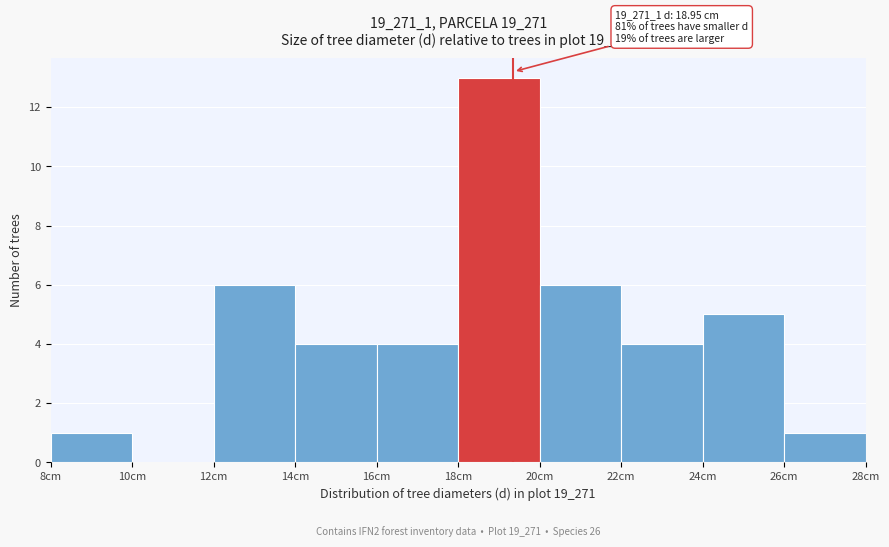

Which range on the x-axis has the tallest bar?

18 to 20